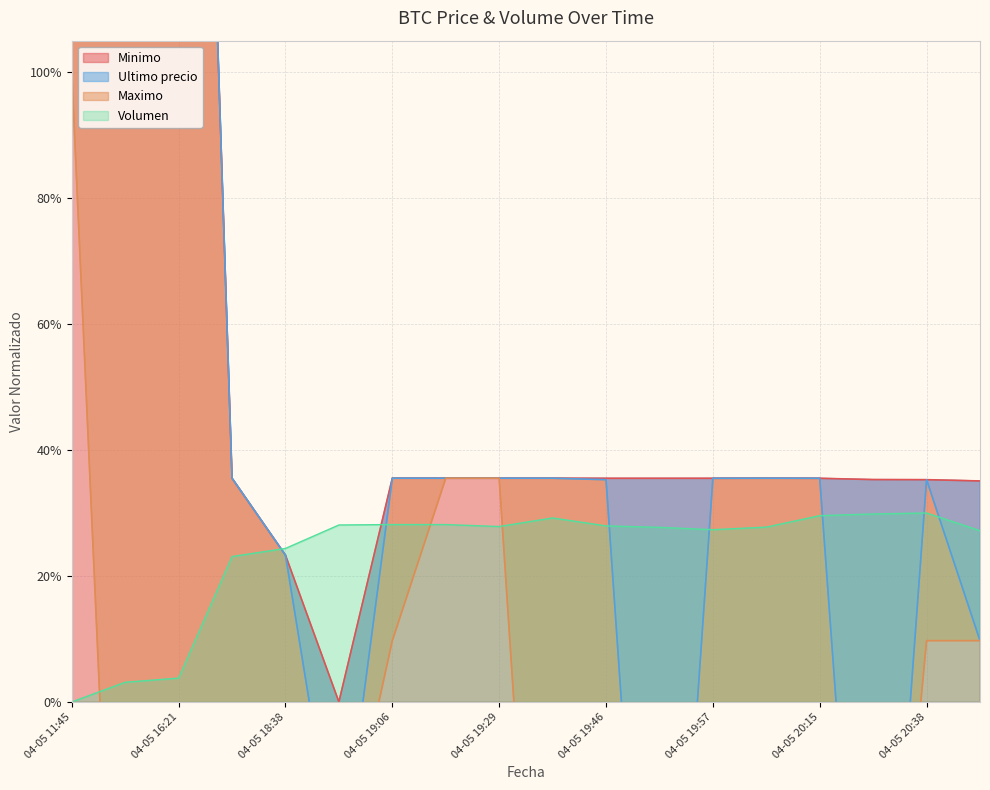

What is the difference between the maximum and minimum values in the Ultimo precio series?

3.8